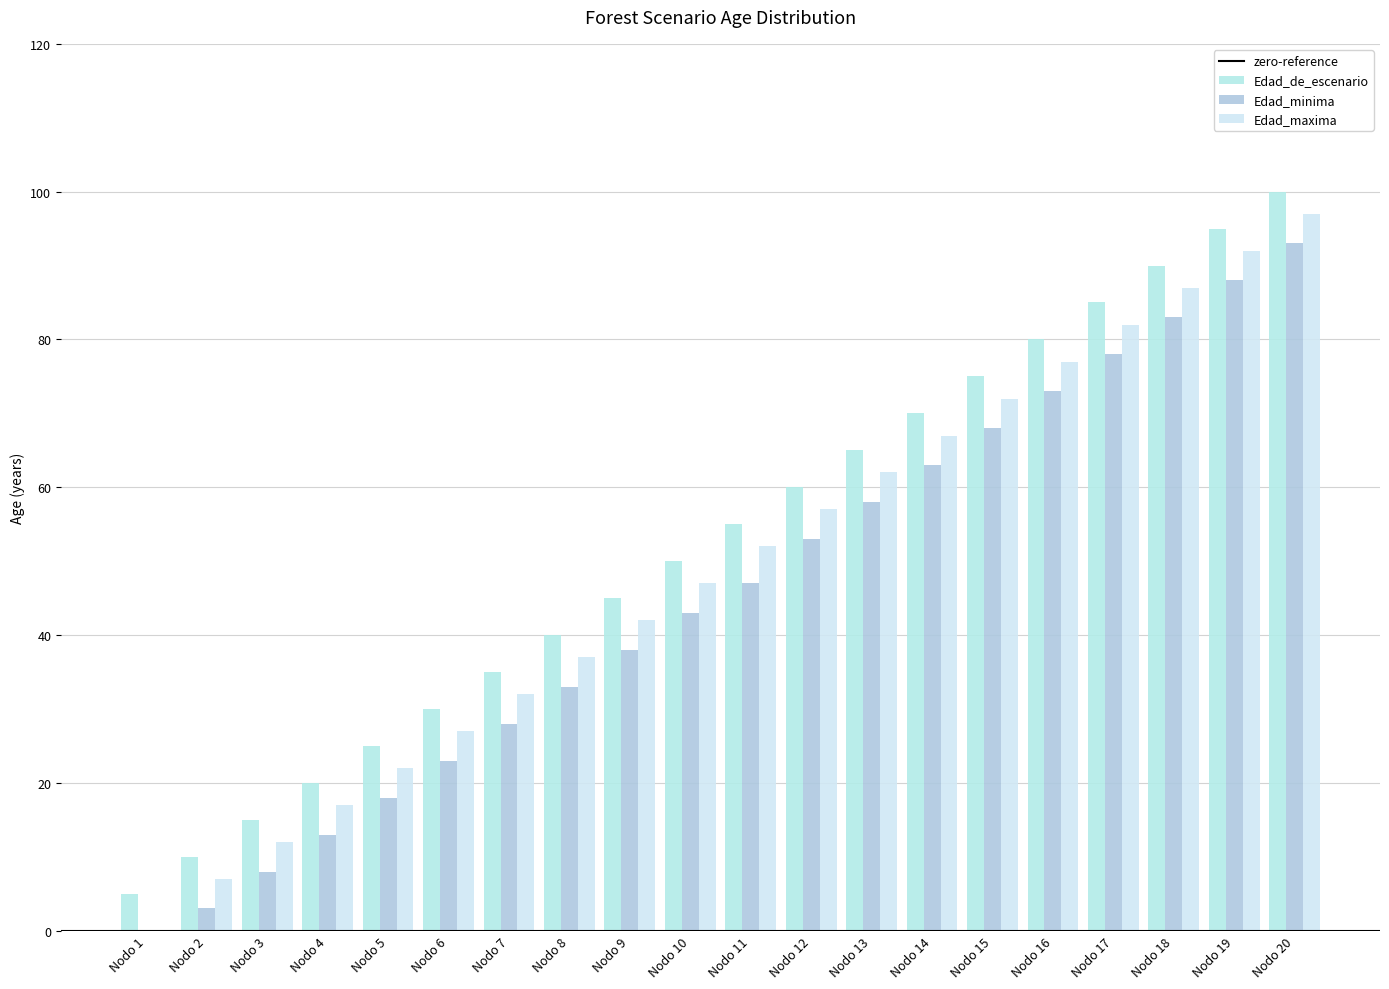

How many groups of bars are there?

20